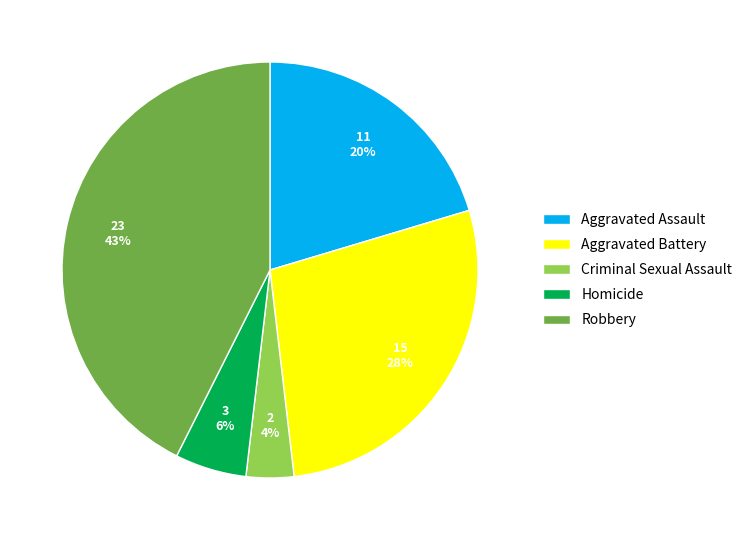

Do Criminal Sexual Assault and Aggravated Battery together represent more than half of the pie?

No